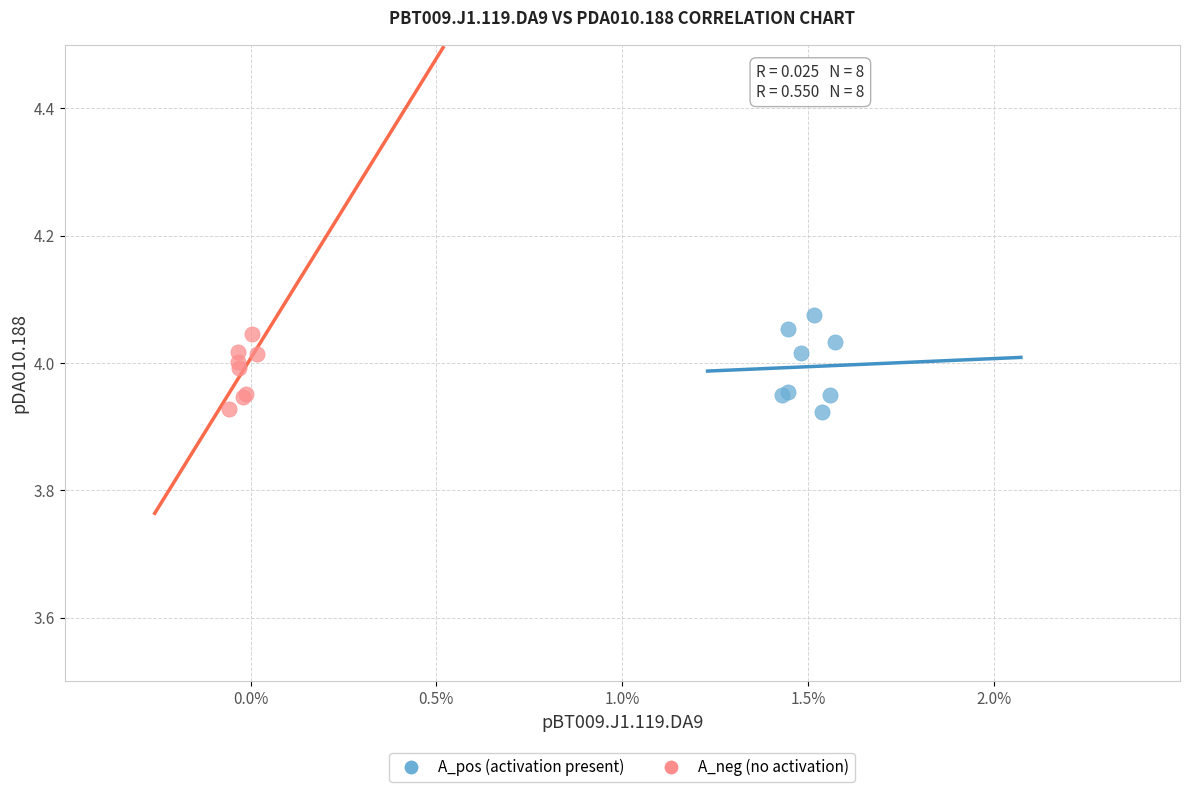

What are all the series names shown in the legend?

A_pos (activation present), A_neg (no activation)